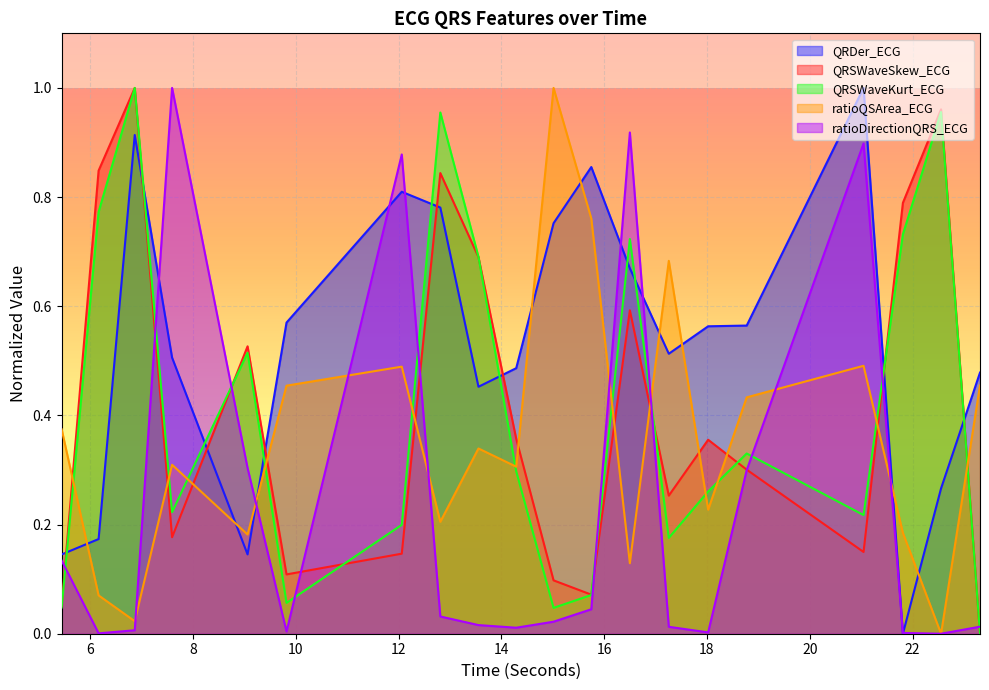

How many series are shown in this chart?

5